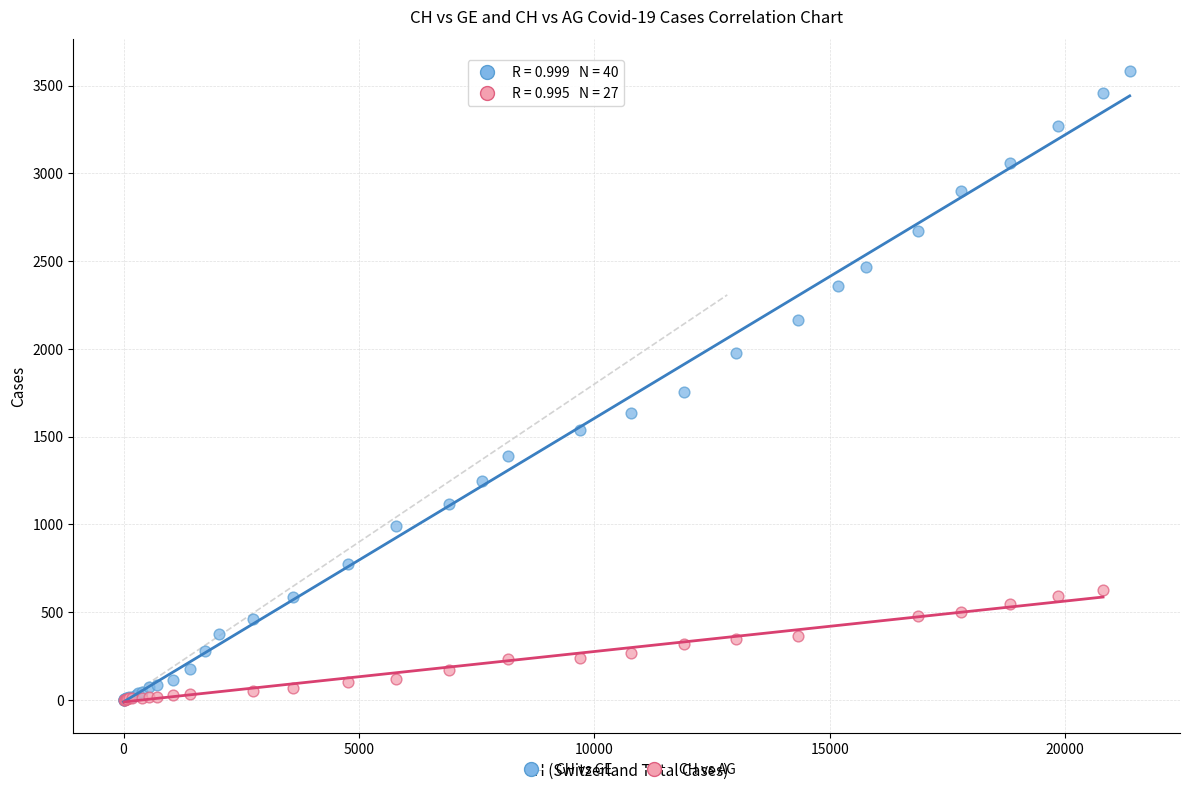

Which series has the widest spread of Y values?

CH vs GE